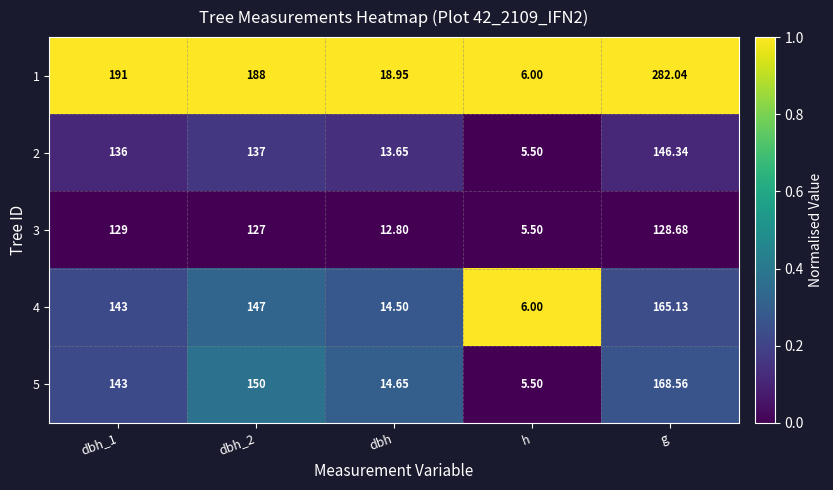

Is the value of 2 at dbh greater than the value of 3 at dbh_2?

No